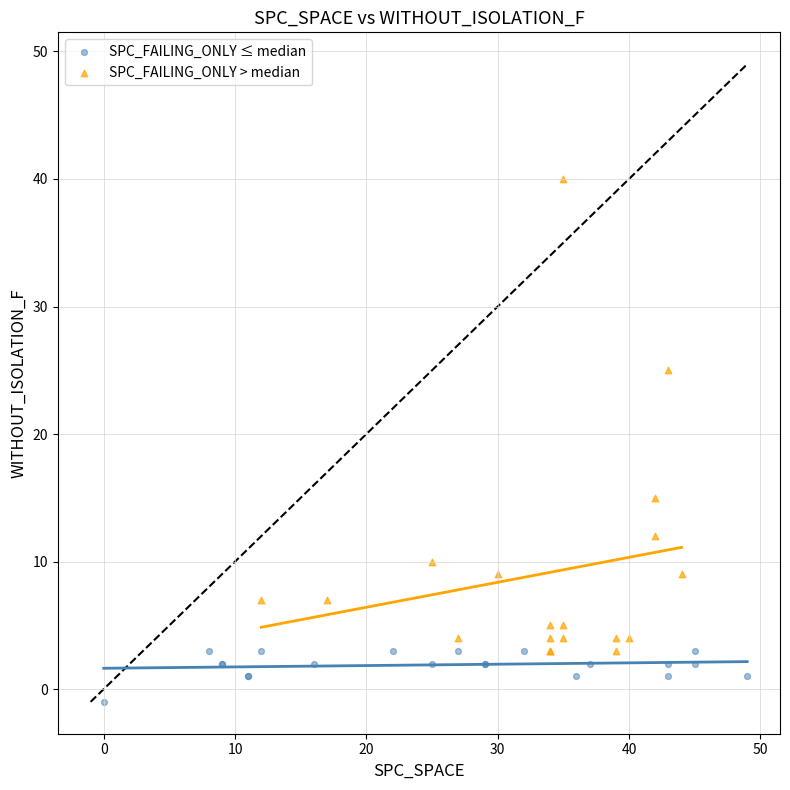

Which series has the widest spread of Y values?

SPC_FAILING_ONLY > median